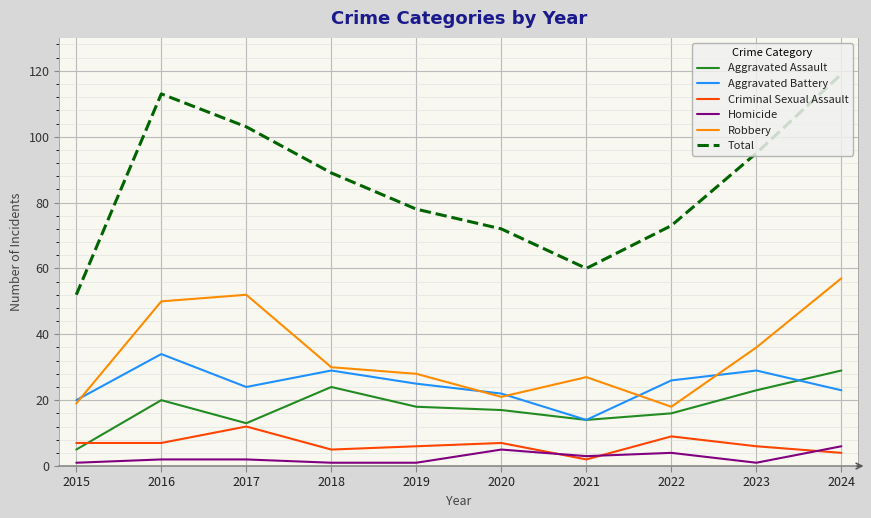

The value of Aggravated Battery at 2024 is 31. True or false?

False